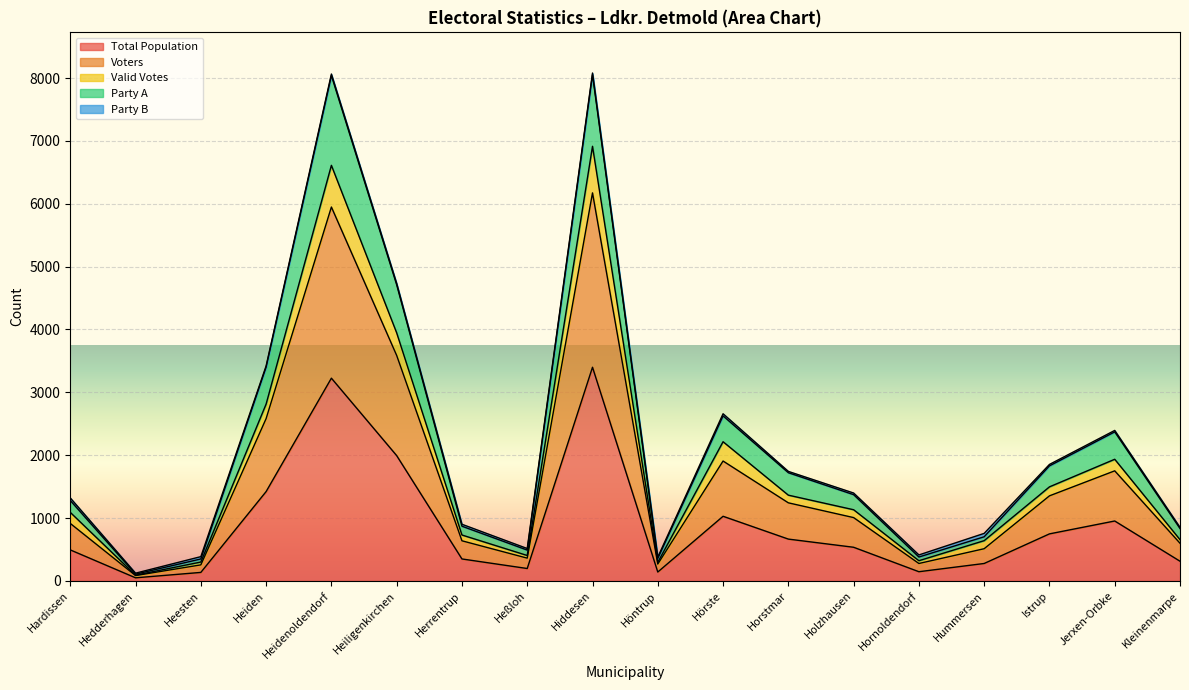

How many lines are shown in the chart?

5